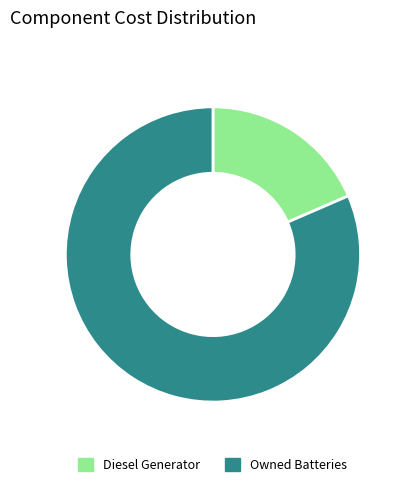

Is it true that Owned Batteries is 81% of the pie?

True